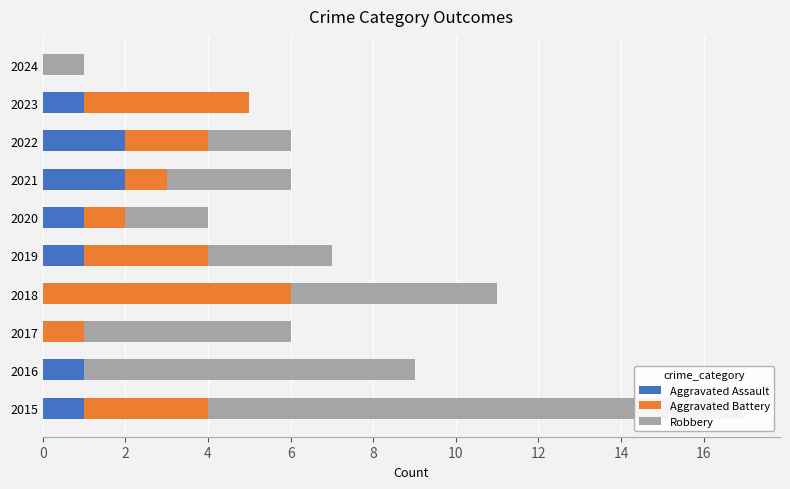

How many values in Aggravated Assault are above zero?

7